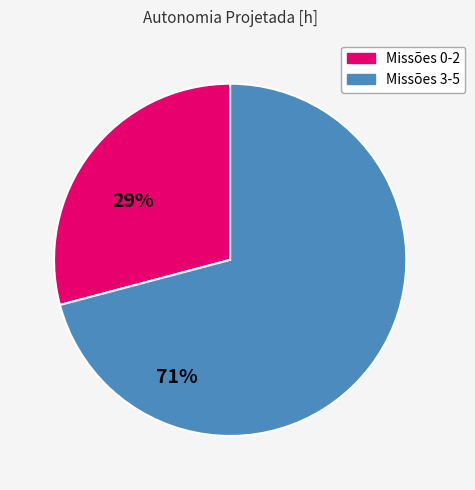

Is there a majority slice in this chart?

Yes